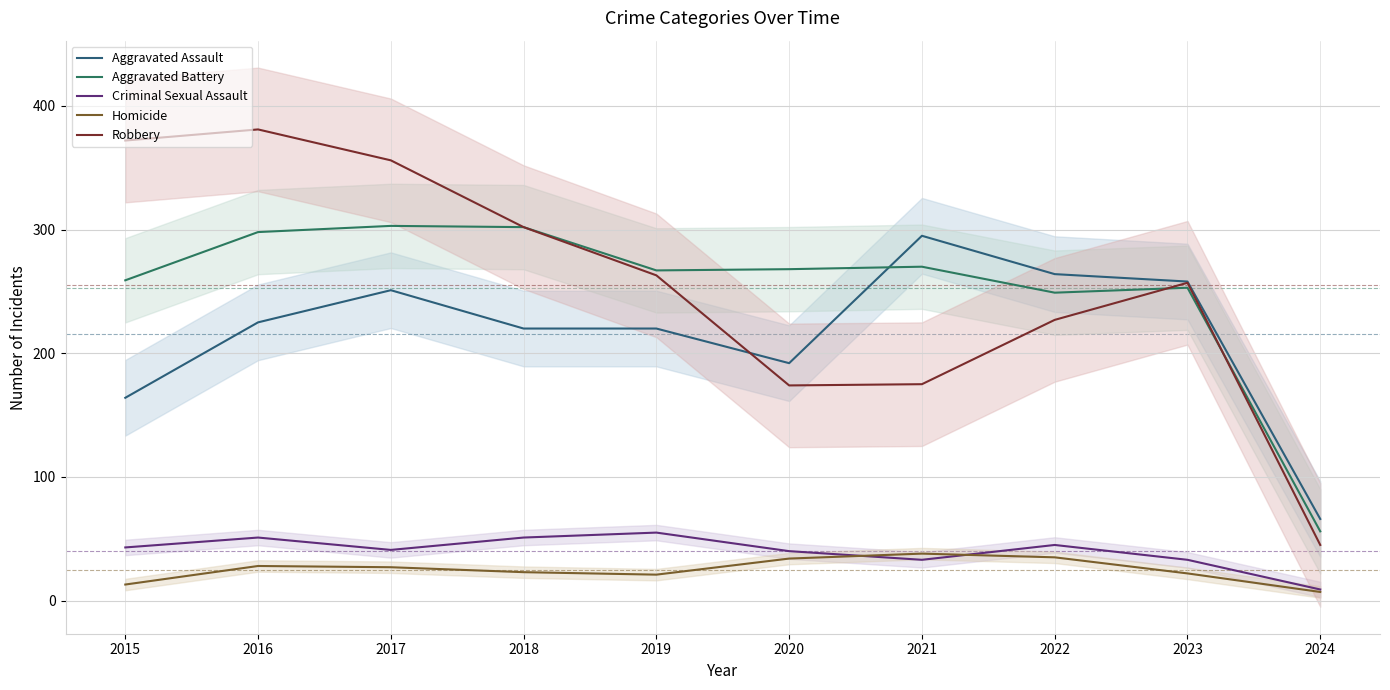

At how many categories does at least one series exceed 135?

9